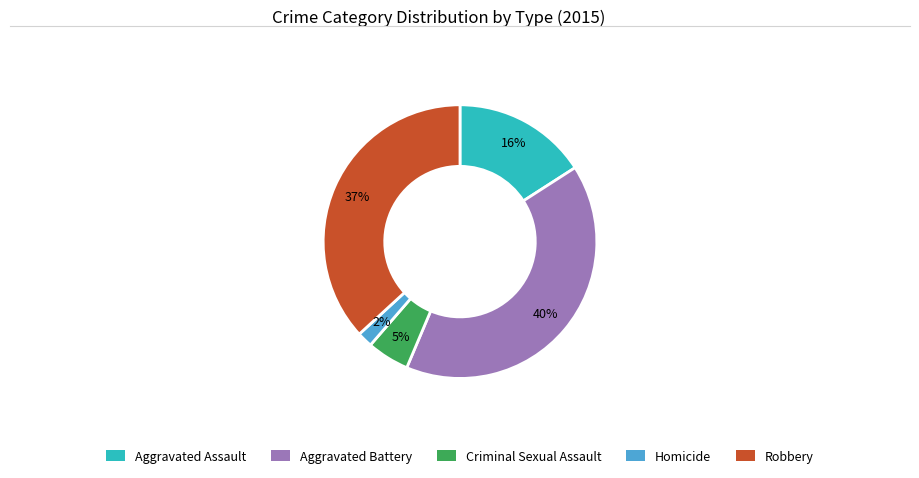

To the nearest percent, what is the combined percentage of Criminal Sexual Assault and Homicide?

7%